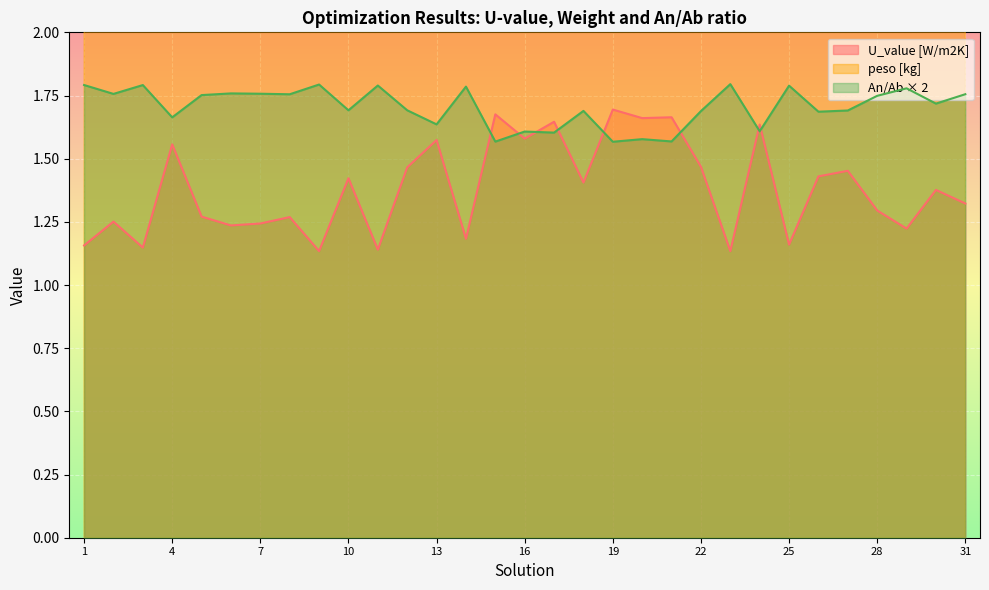

What is the smallest value displayed?

1.1